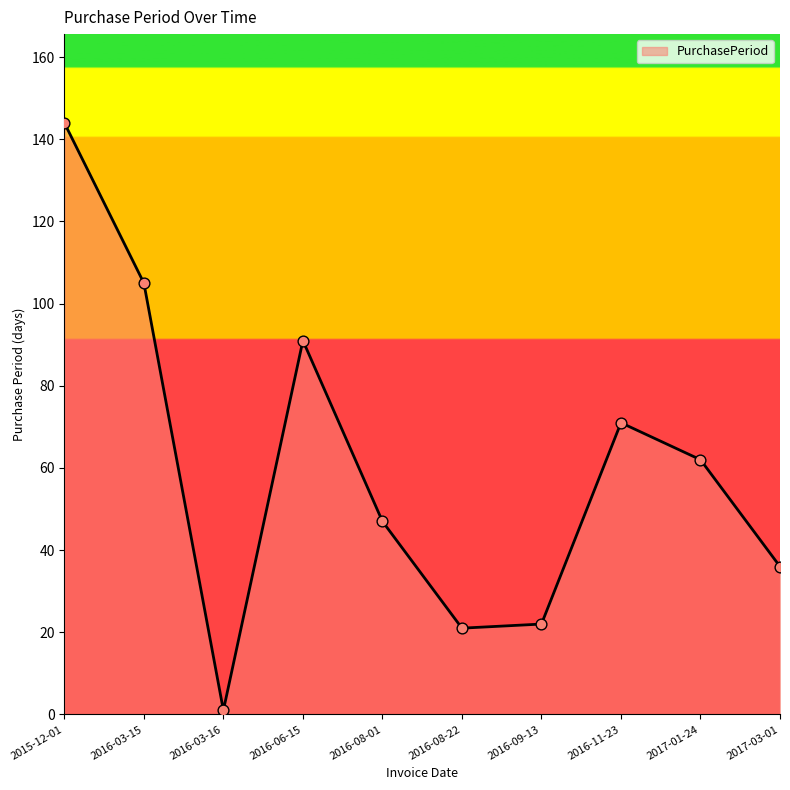

What is the ratio of the value at 2016-11-23 to the value at 2016-03-16?

71.0